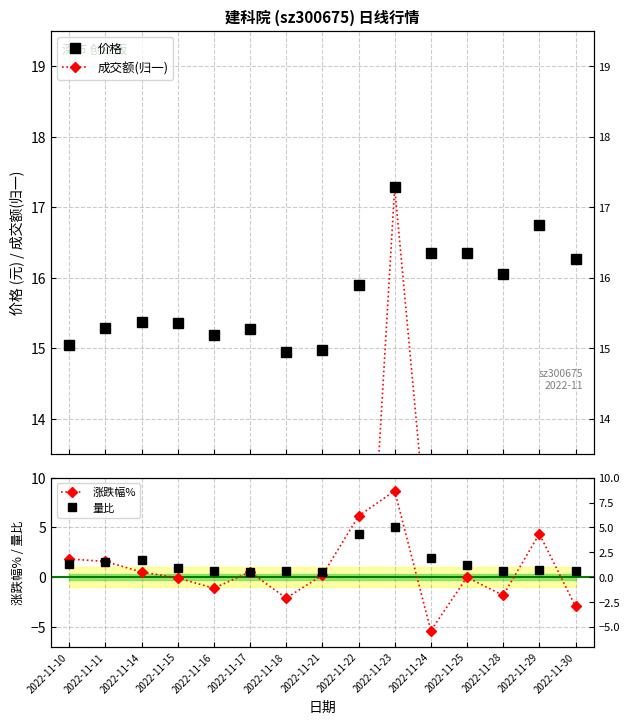

Does the chart display data point markers on the line(s)?

Yes